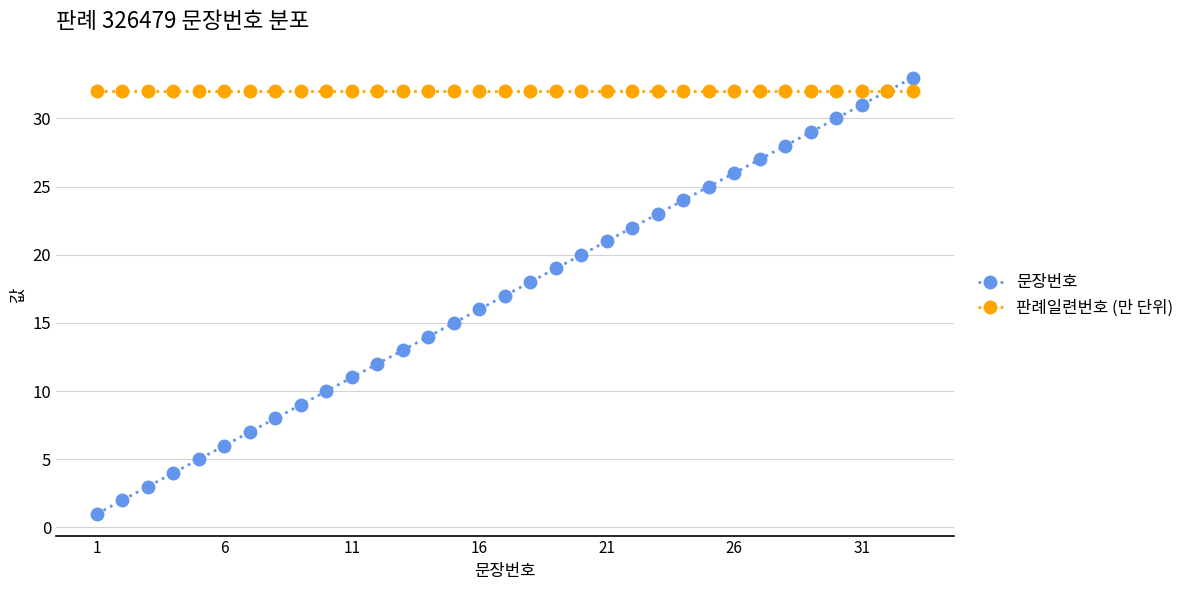

What is the maximum value shown in the chart?

33